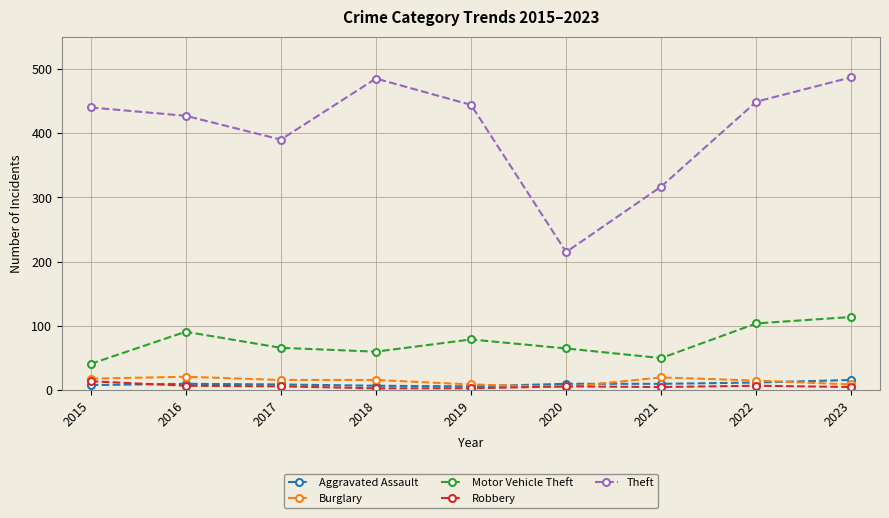

Where does the Robbery series first go above 6?

2015